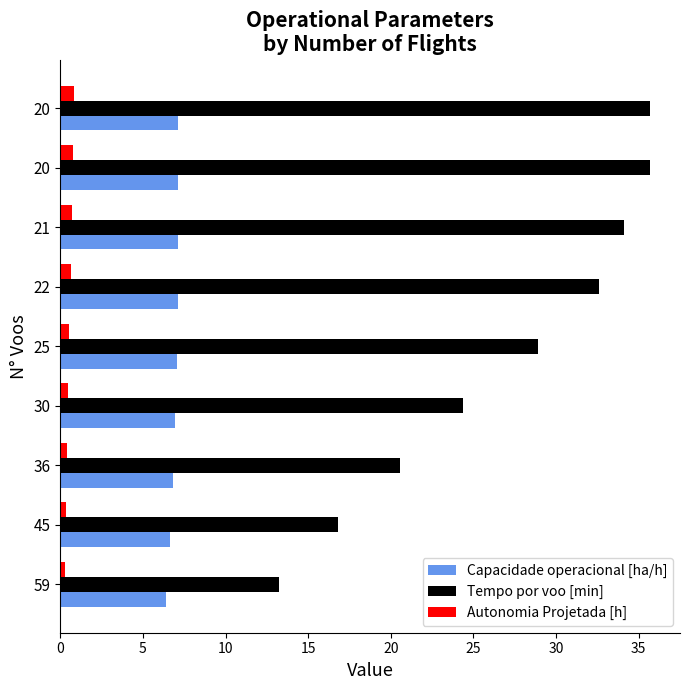

Reading right to left, list all the values displayed in this chart.

Capacidade operacional [ha/h]: 7.2	7.2	7.1	7.1	7.0	7.0	6.8	6.7	6.4
Tempo por voo [min]: 35.7	35.7	34.1	32.6	28.9	24.4	20.6	16.8	13.3
Autonomia Projetada [h]: 0.8	0.8	0.7	0.6	0.6	0.5	0.4	0.3	0.3